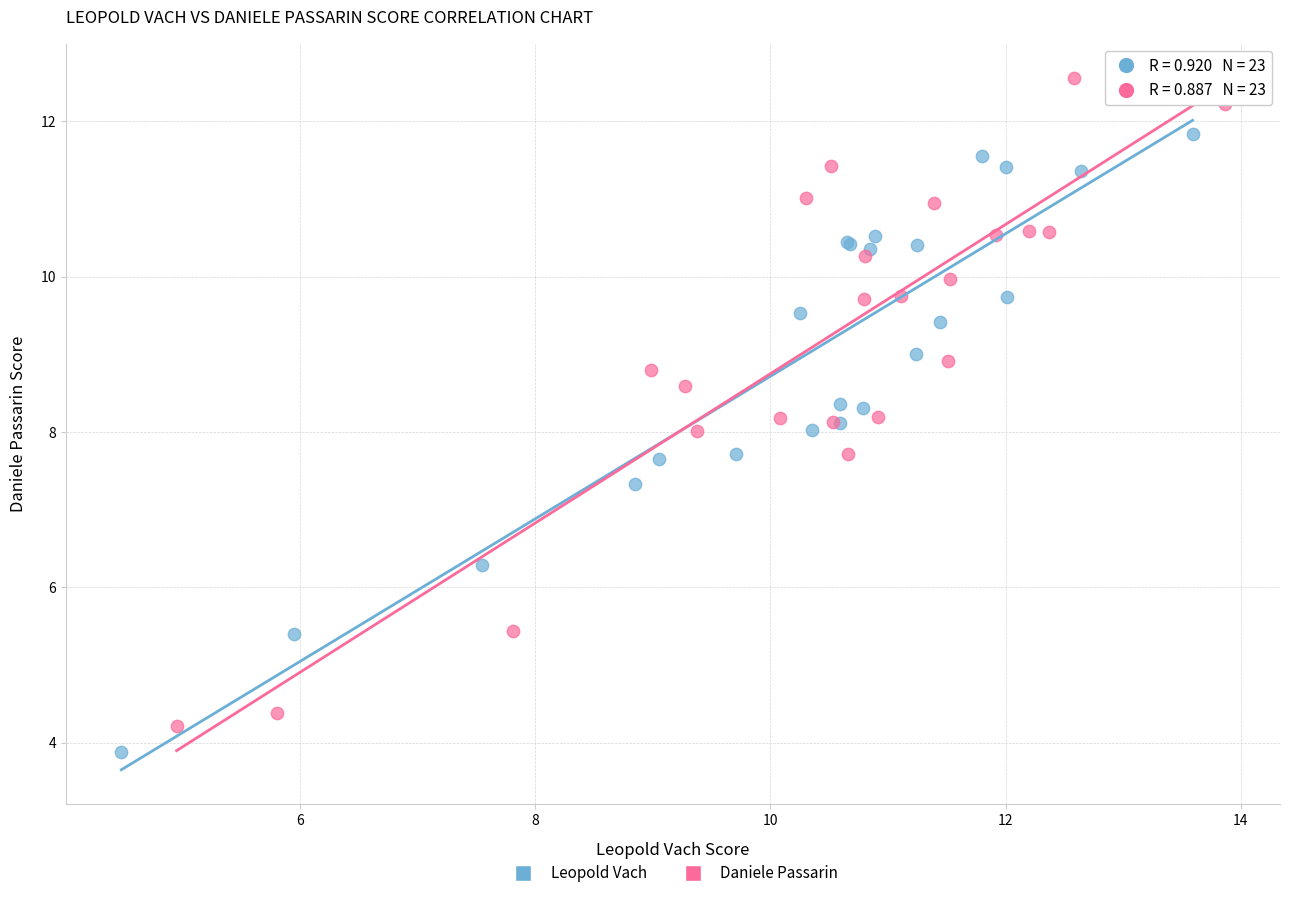

Which series reaches the maximum Y coordinate?

Daniele Passarin